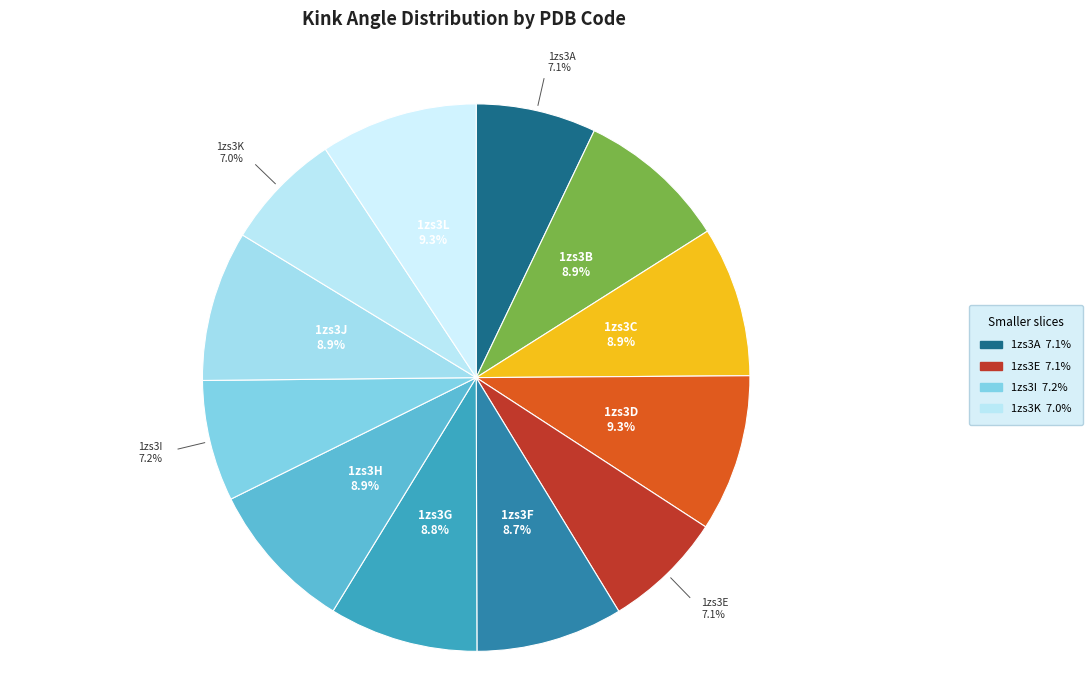

What percentage is the 1zs3K slice, to the nearest percent?

7%